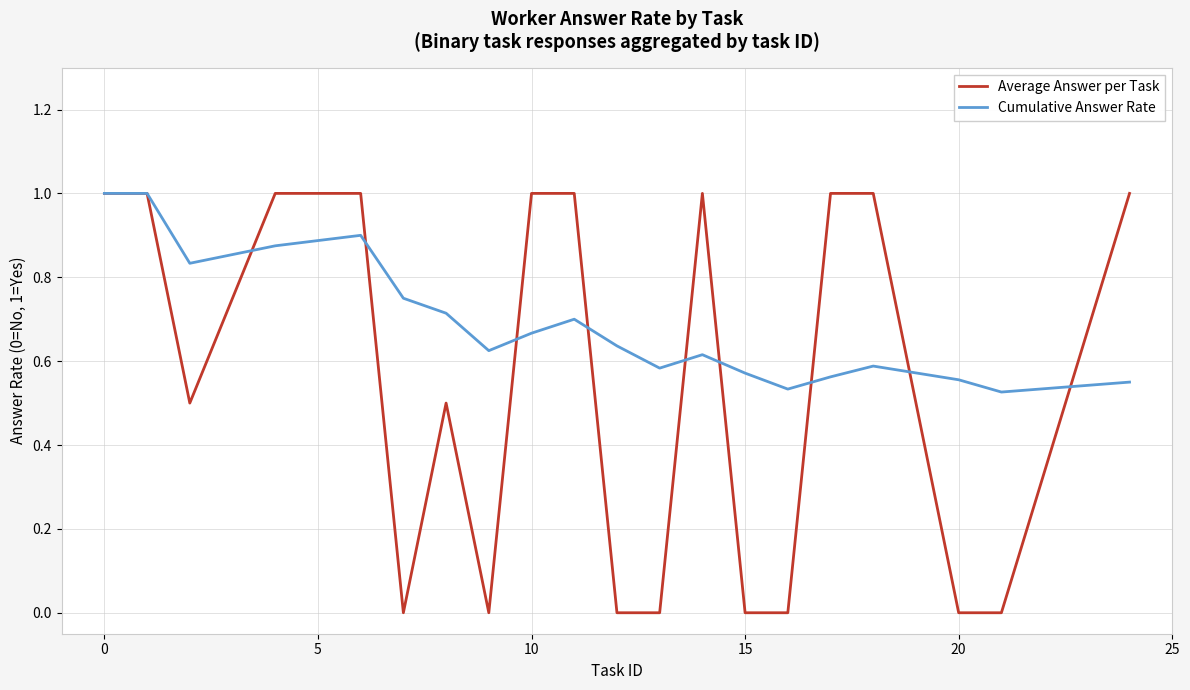

Rank the series by their average value, from highest to lowest.

Cumulative Answer Rate, Average Answer per Task